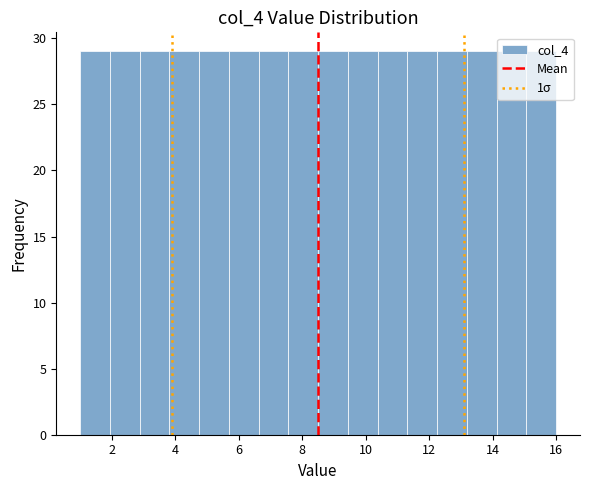

Reading left to right, transcribe this chart: for each bar, give the range it covers on the x-axis and its height. Neither the bar edges nor the heights are printed on the chart, so give them approximately, as read against the axes.

1.0 to 2.0: 29
2.0 to 2.8: 29
2.8 to 3.8: 29
3.8 to 4.8: 29
4.8 to 5.6: 29
5.6 to 6.6: 29
6.6 to 7.6: 29
7.6 to 8.6: 29
8.6 to 9.4: 29
9.4 to 10.4: 29
10.4 to 11.4: 29
11.4 to 12.2: 29
12.2 to 13.2: 29
13.2 to 14.2: 29
14.2 to 15.0: 29
15.0 to 16.0: 29